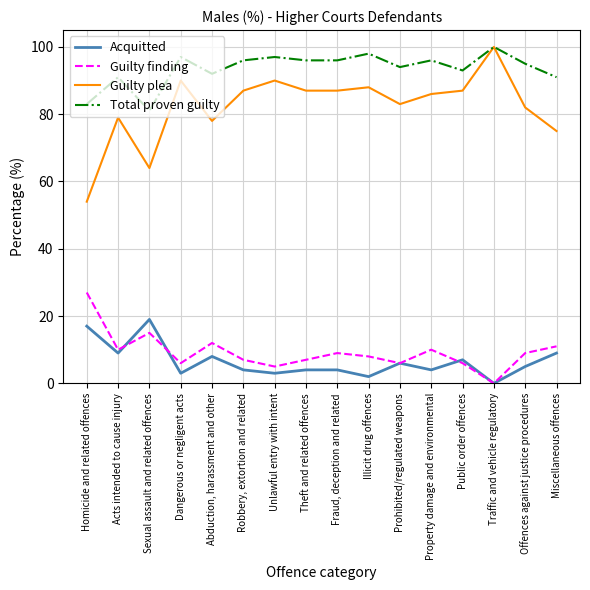

What is the difference between the maximum and minimum values in the Total proven guilty series?

19